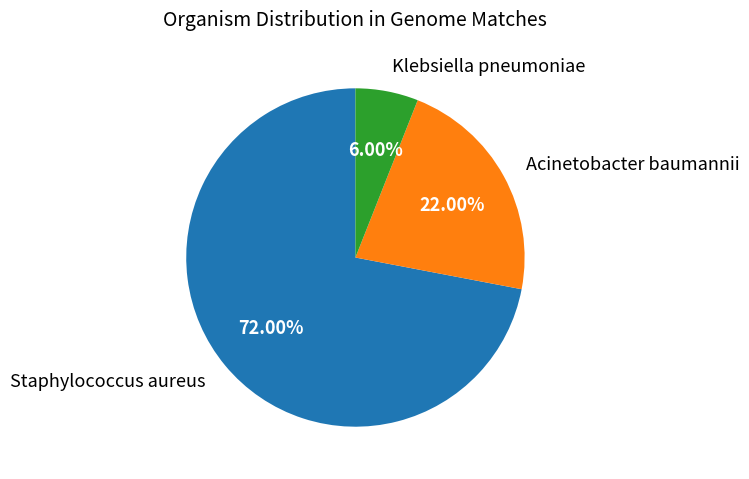

To the nearest percent, what is the average slice percentage?

33%